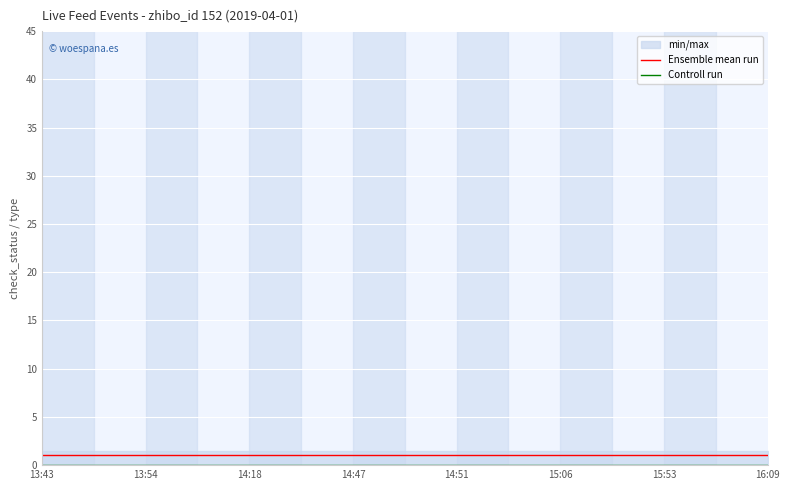

True or false: Controll run has more than 2 interior local peaks.

False